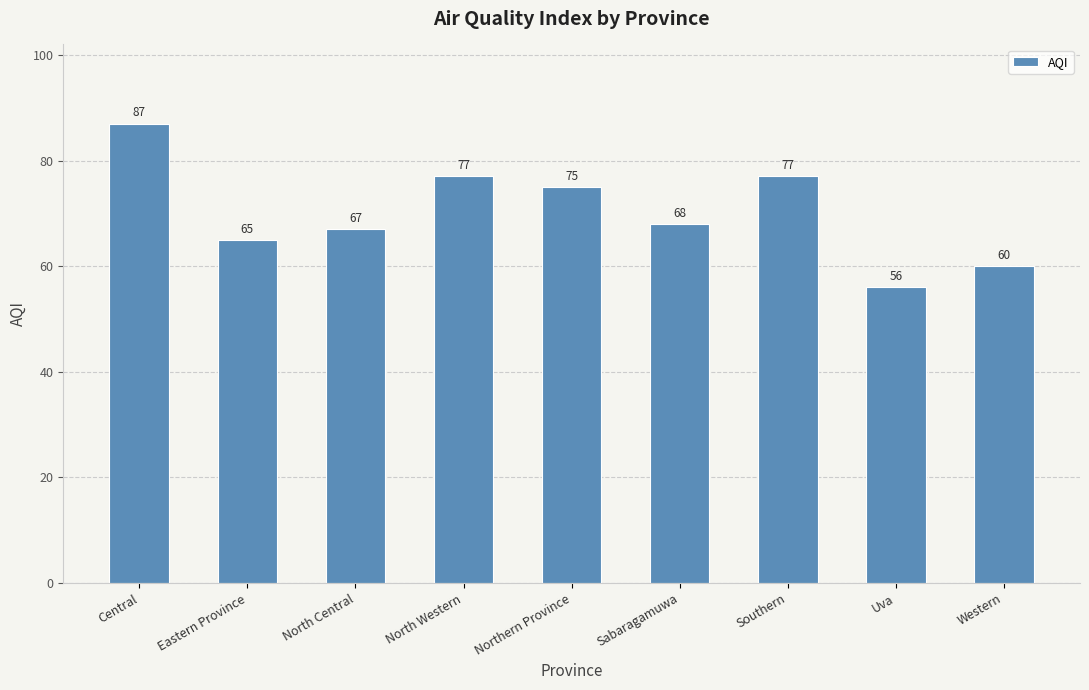

What is the maximum value shown in the chart?

87